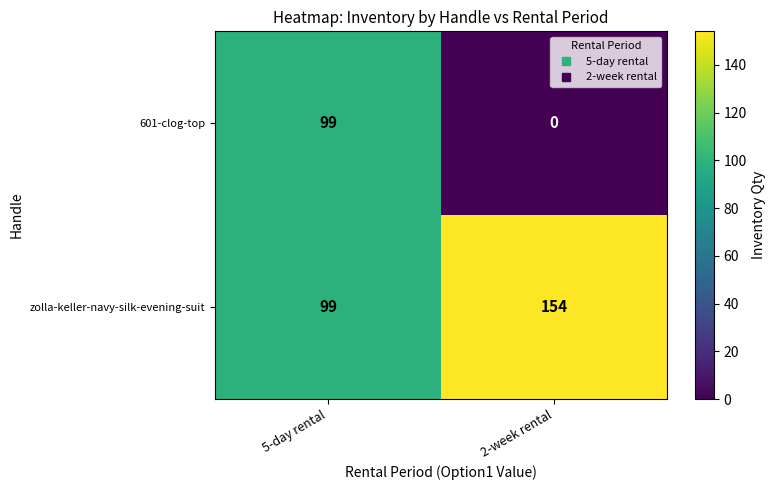

Reading left to right, list all the values displayed in this chart.

601-clog-top: 5-day rental=99	2-week rental=0
zolla-keller-navy-silk-evening-suit: 5-day rental=99	2-week rental=154